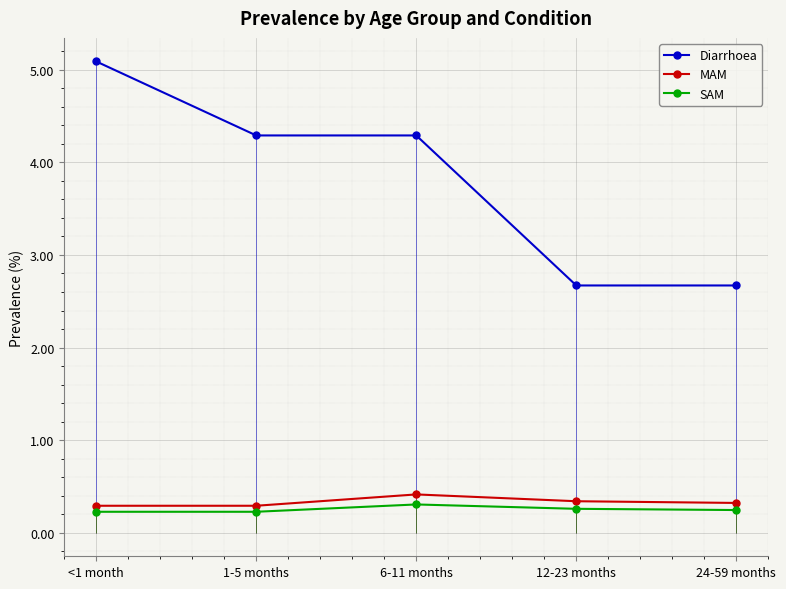

True or false: SAM and Diarrhoea cross at least once.

False